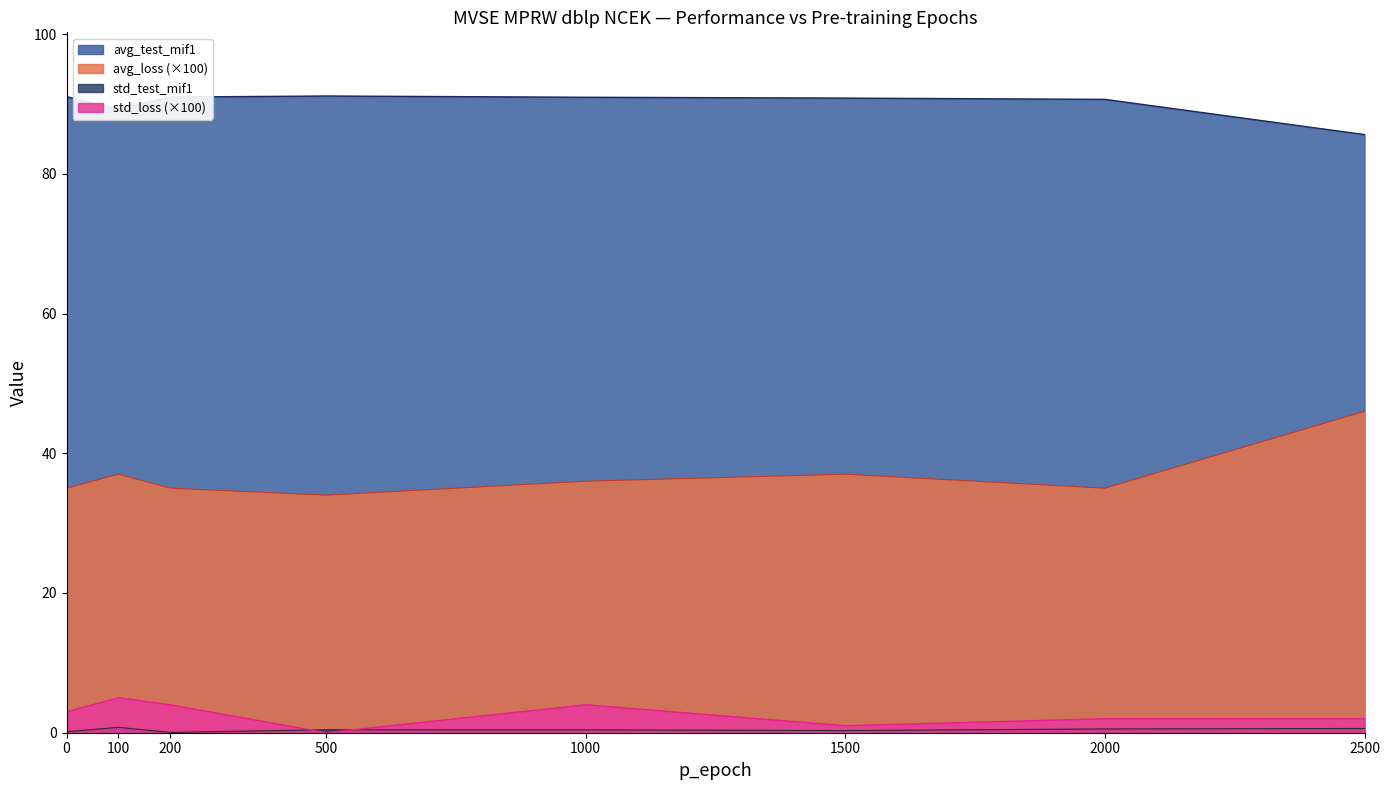

Between 2 and 5, which series saw the biggest shift?

avg_test_mif1